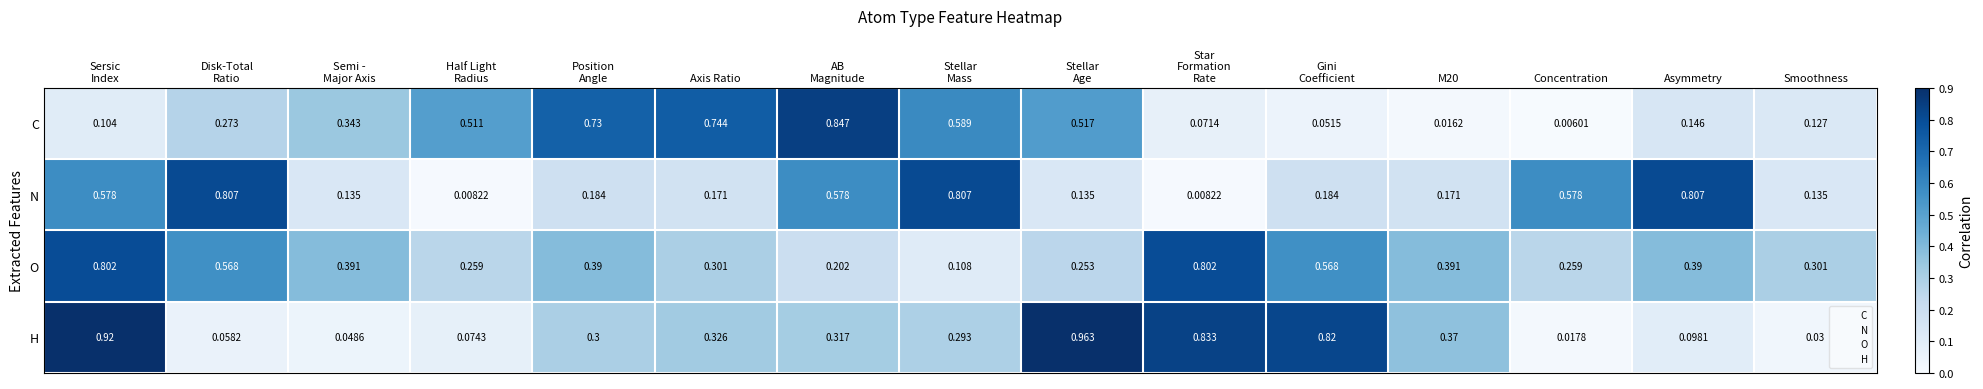

Which series has the largest range (max minus min)?

H